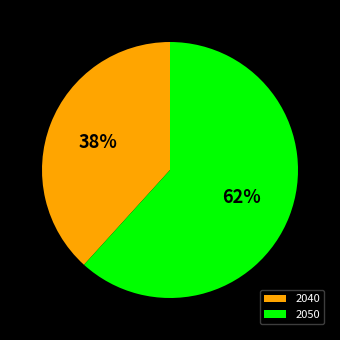

To the nearest percent, what portion does 2050 represent?

62%